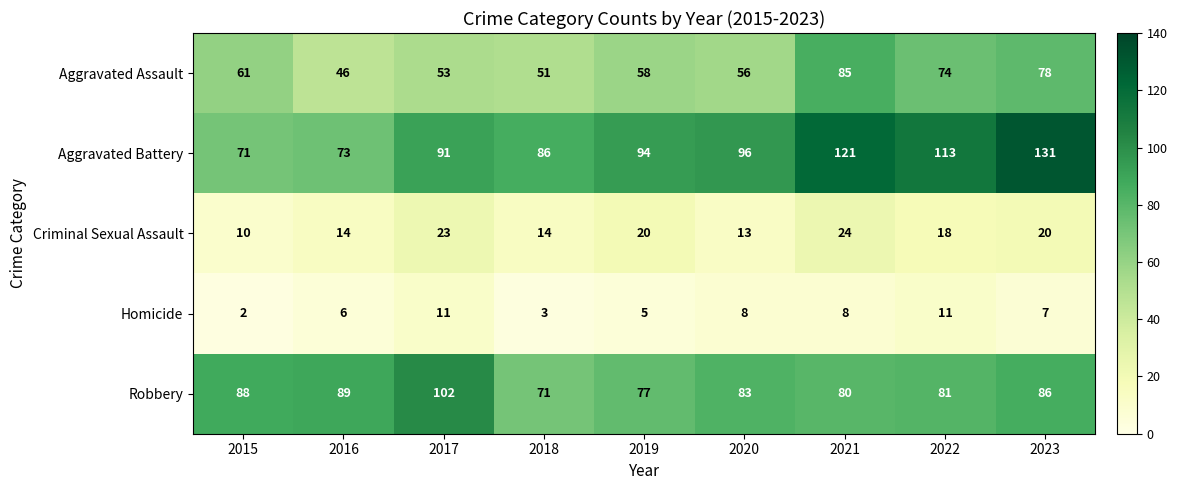

Rank the series at 2015 from highest to lowest value.

Robbery, Aggravated Battery, Aggravated Assault, Criminal Sexual Assault, Homicide